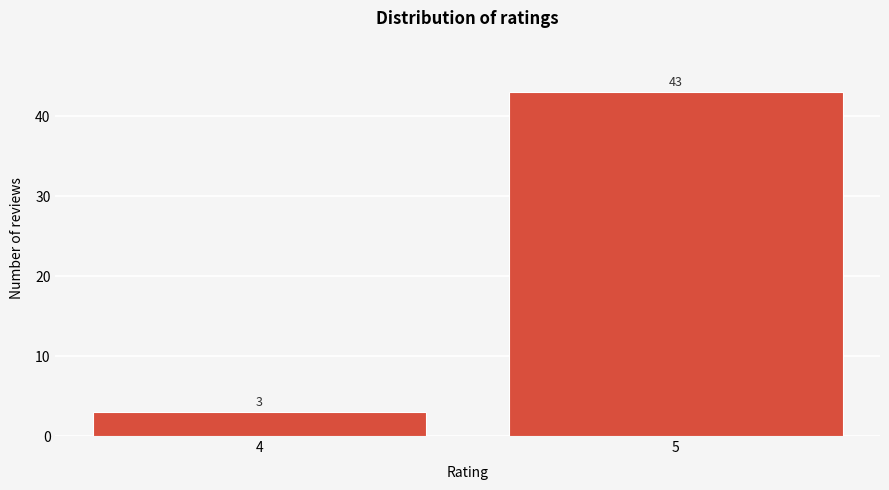

Reading left to right, list all the values displayed in this chart.

4=3	5=43